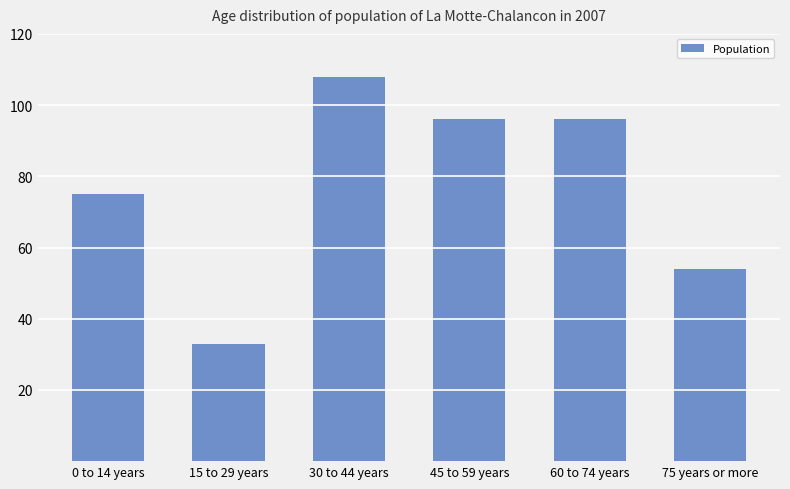

Reading left to right, what are all the values shown in this chart?

0 to 14 years=75	15 to 29 years=33	30 to 44 years=108	45 to 59 years=96	60 to 74 years=96	75 years or more=54